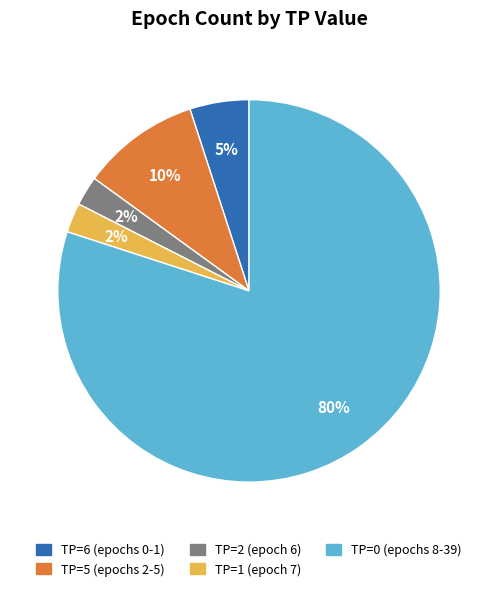

Is there any slice that represents more than half of the pie?

Yes